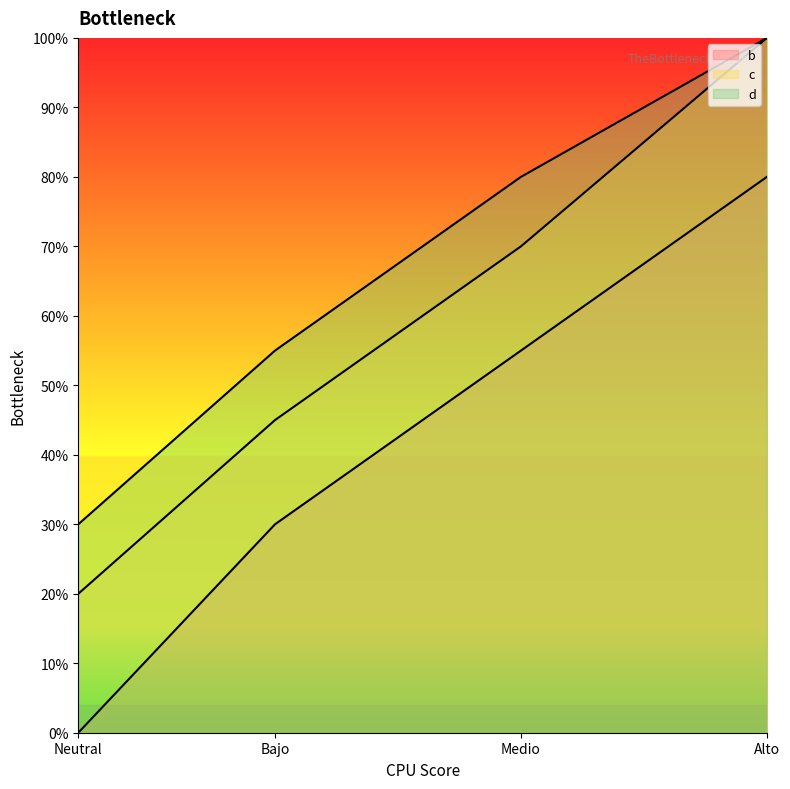

Rank the series at Medio from lowest to highest value.

b, c, d